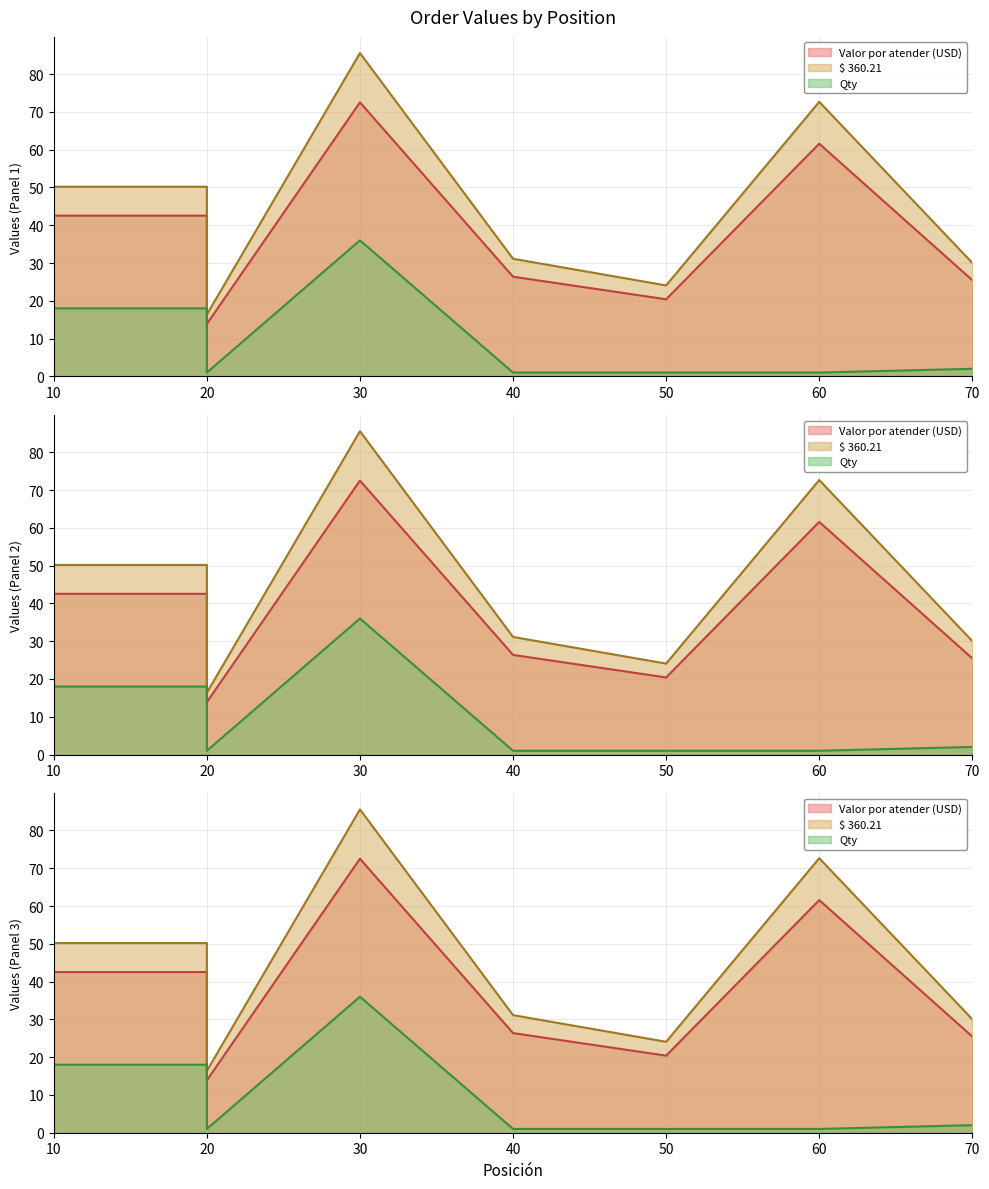

At how many categories does at least one series exceed 21?

7